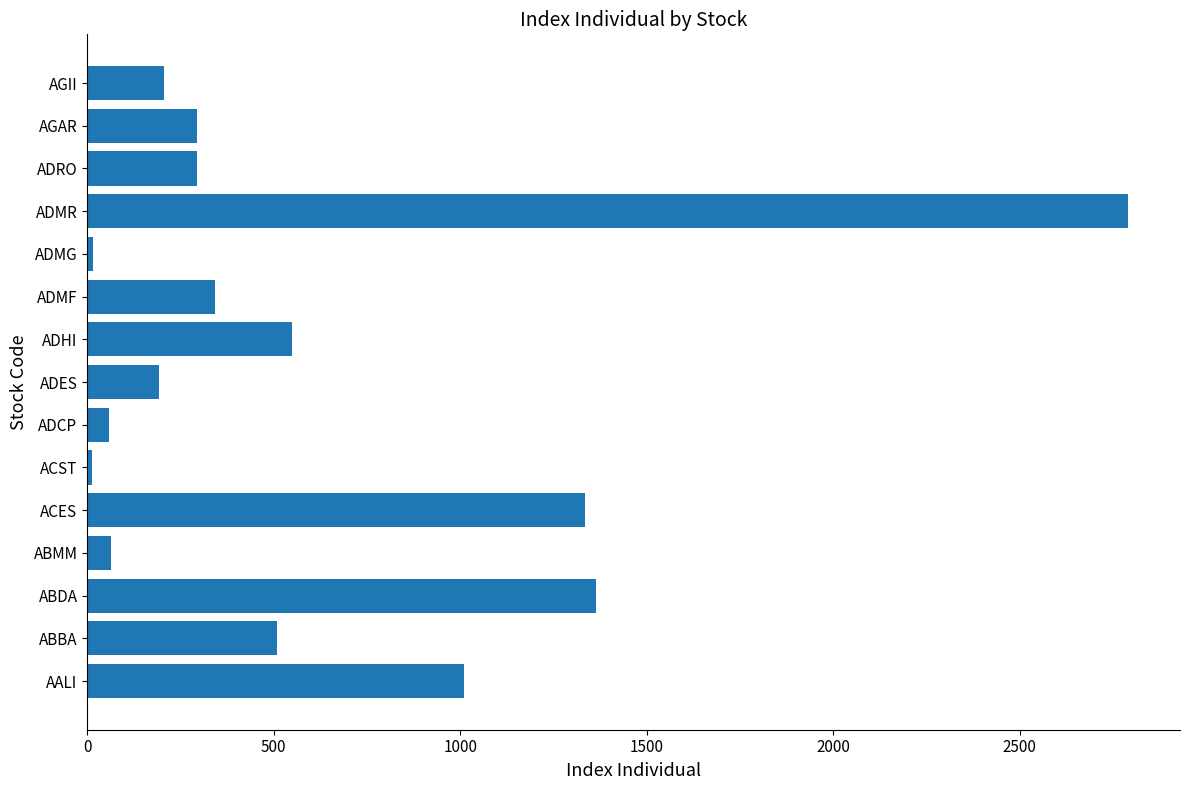

What is the sum of the values at ADES and ABMM?

256.2